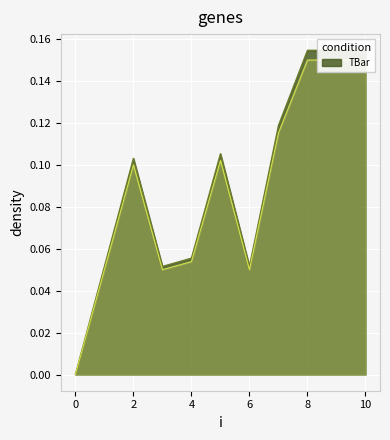

Reading right to left, what are all the values shown in this chart?

10=0.1	9=0.1	8=0.1	7=0.1	6=0.0	5=0.1	4=0.1	3=0.0	2=0.1	1=0.0	0=0.0